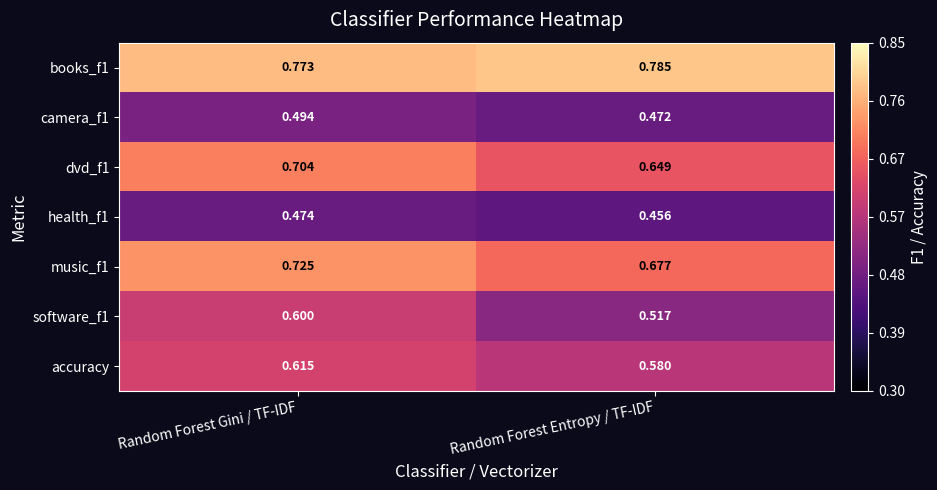

At which label does dvd_f1 reach its minimum?

Random Forest Entropy / TF-IDF